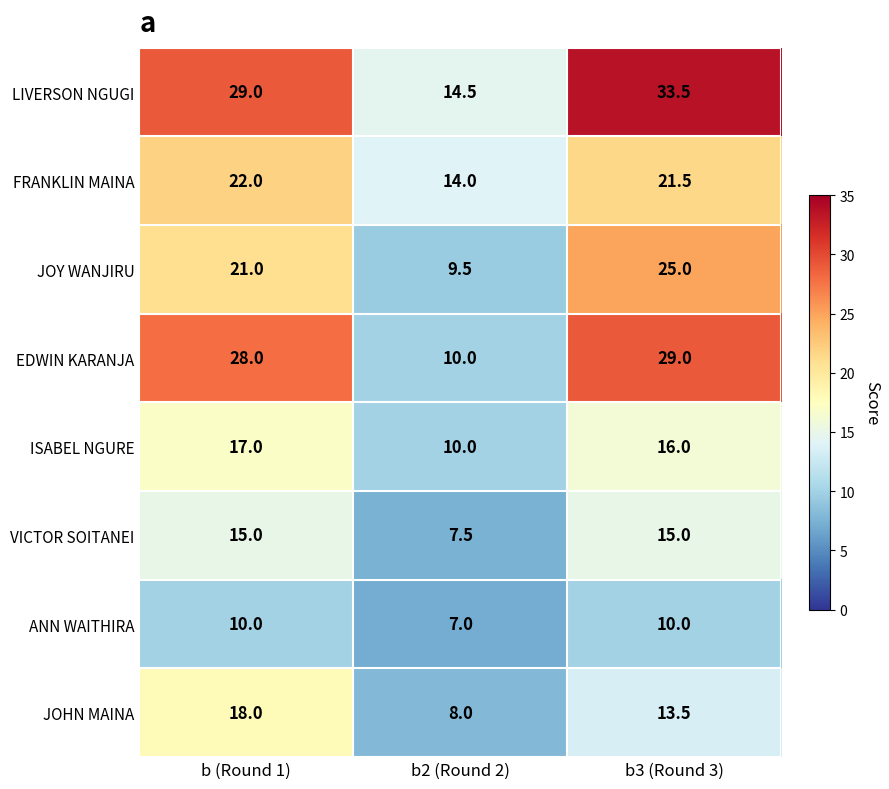

Is it true that LIVERSON NGUGI equals 33.5 at b3 (Round 3)?

True